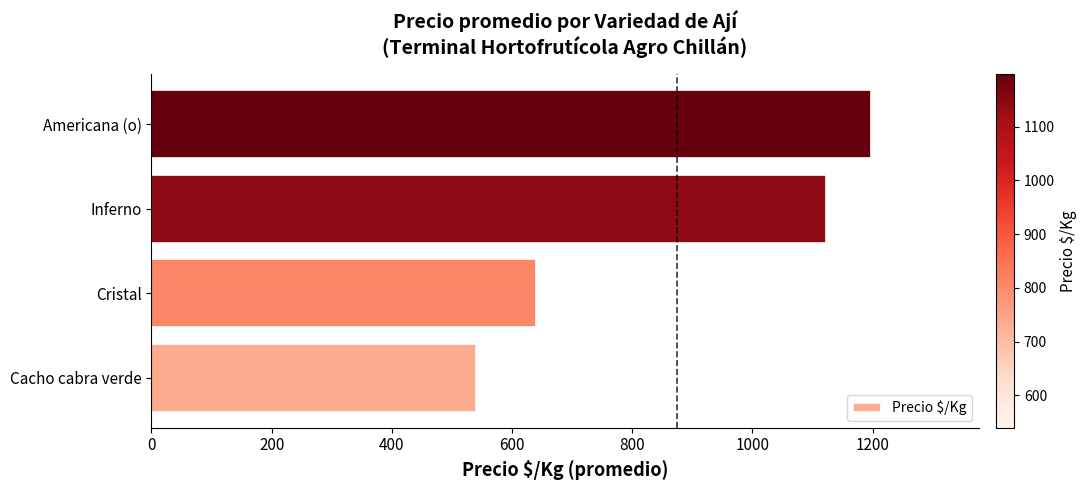

Count the number of categories in the chart.

4